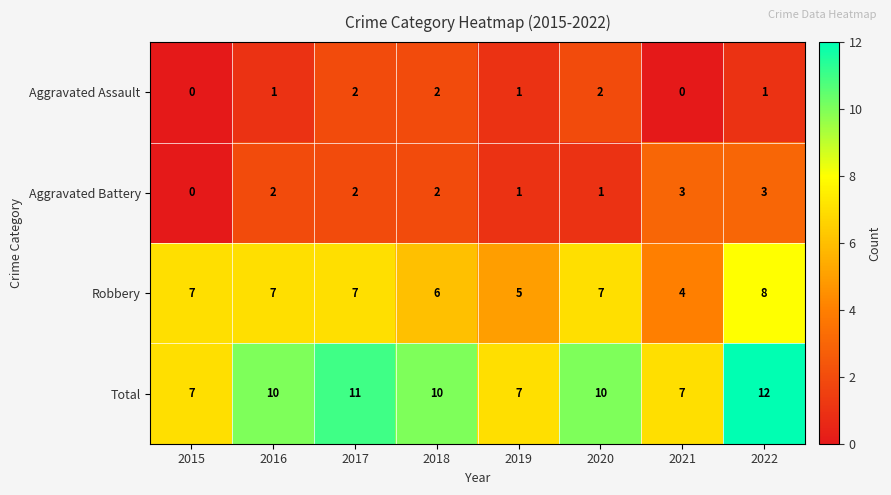

True or false: Total has a value of 7 at 2015.

True